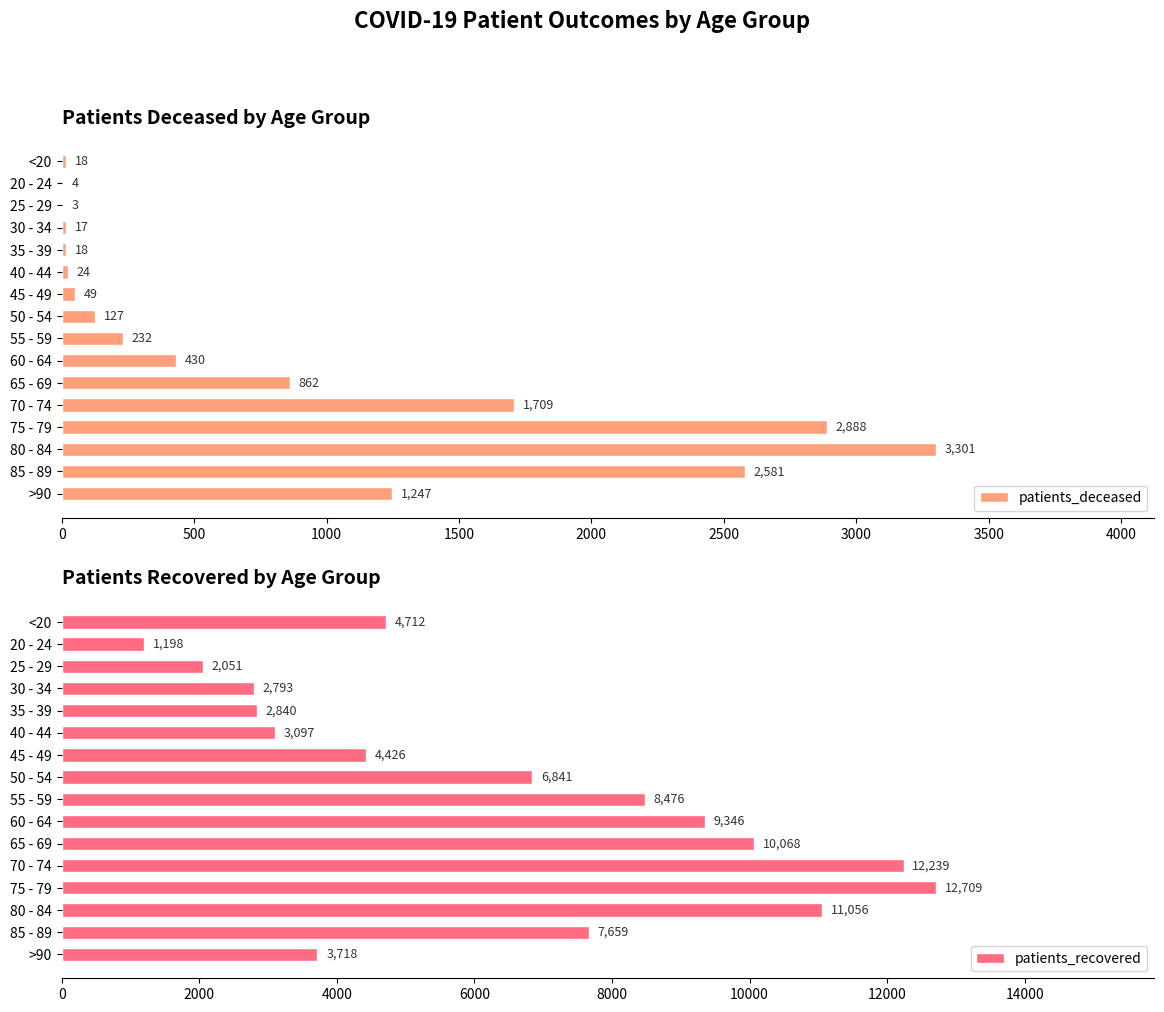

At how many categories does at least one series exceed 11780?

2